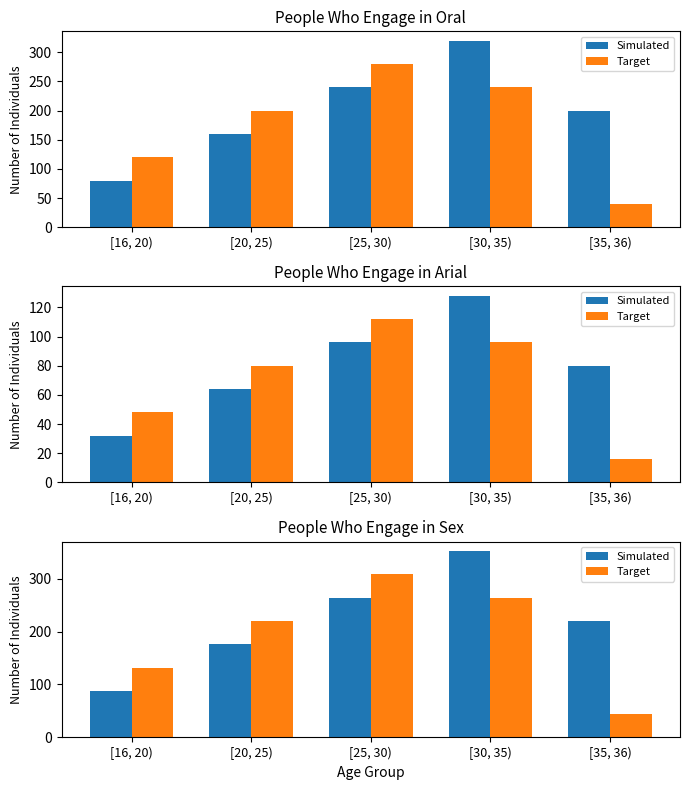

Count the Target values in the range 132 to 264.

3